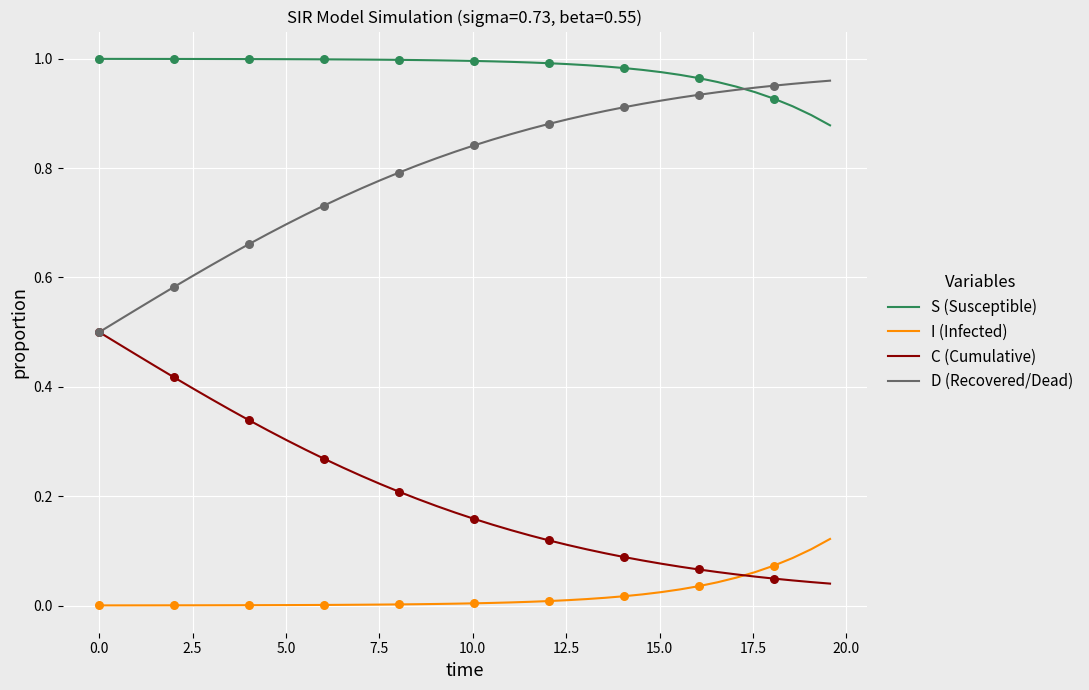

Which series has the largest total across all categories?

S (Susceptible)